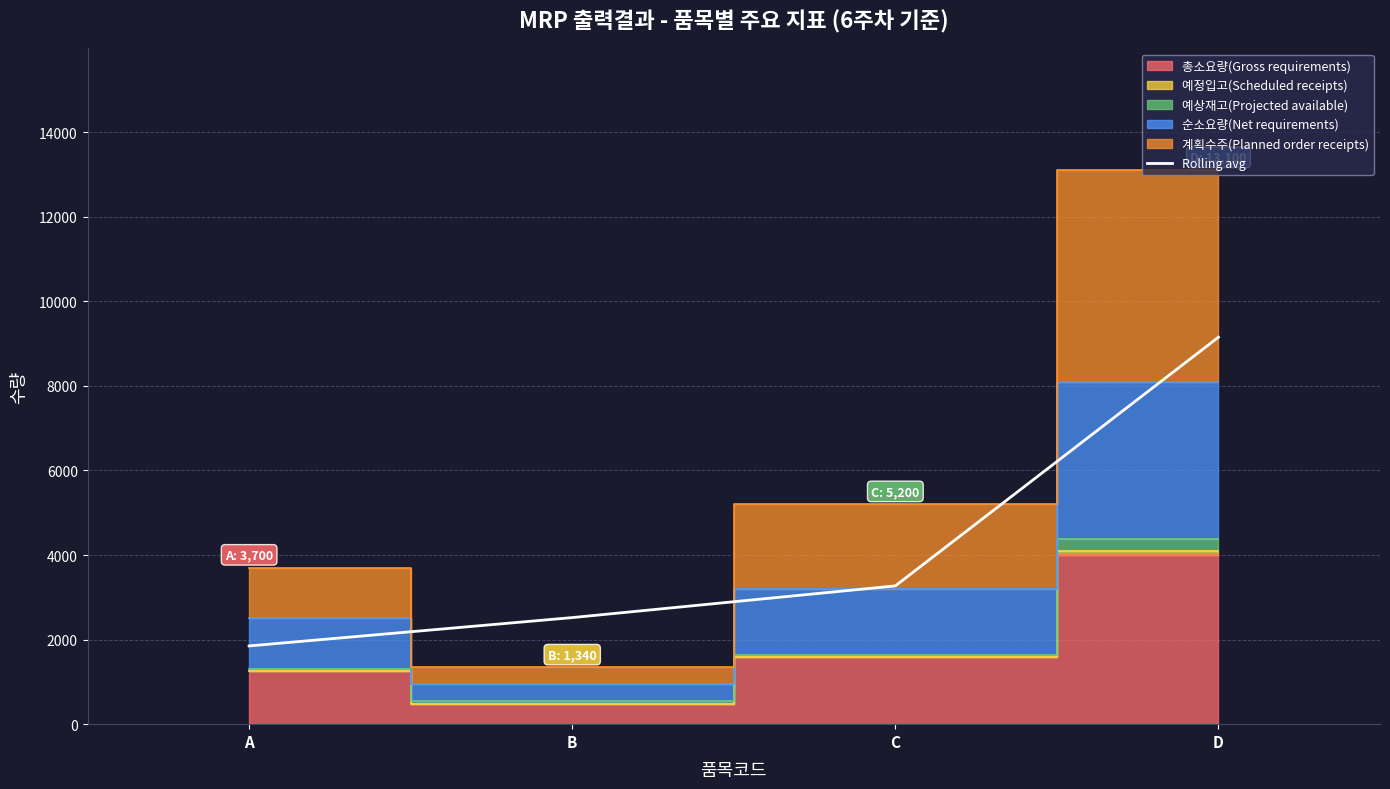

At which label does Rolling avg reach its minimum?

A